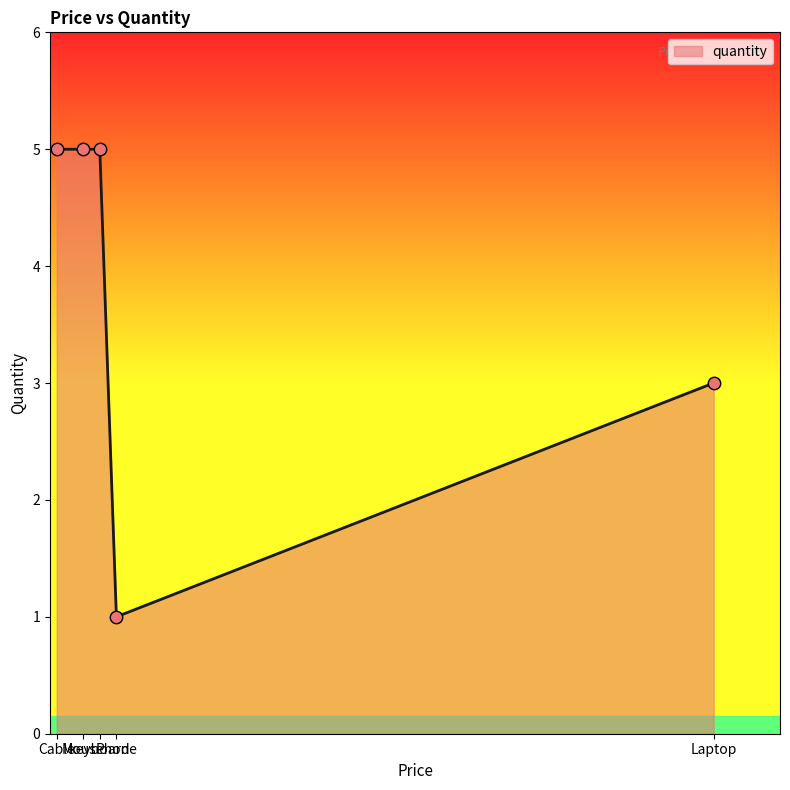

Approximately how many times larger is the value at Phone compared to Cable?

0.2